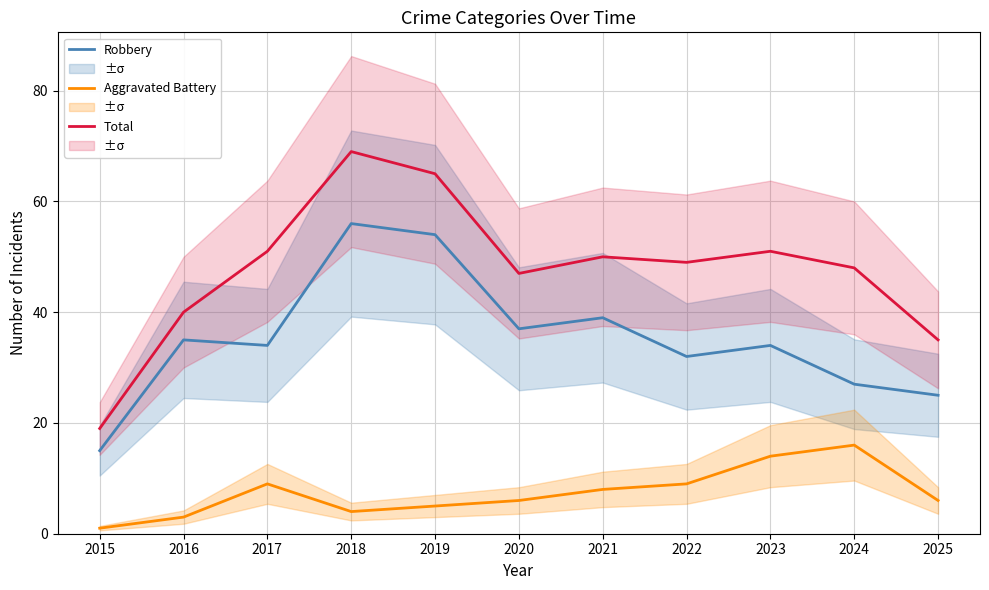

Where does the Robbery series first go above 34?

2016